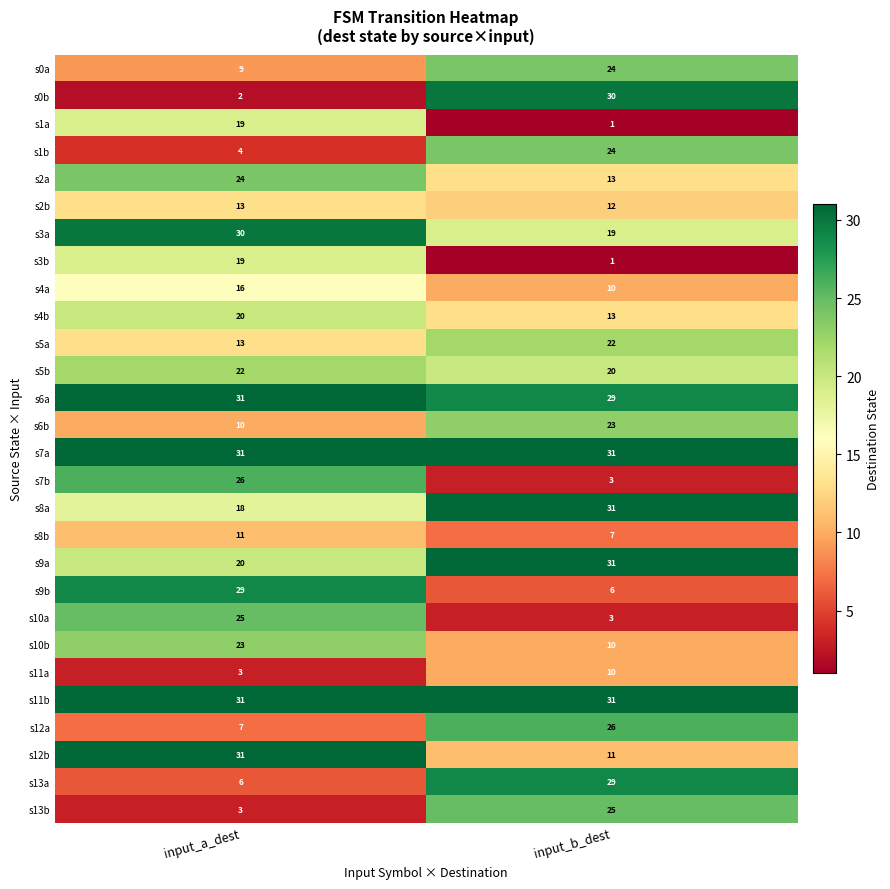

At which label does s12a reach its peak?

input_b_dest